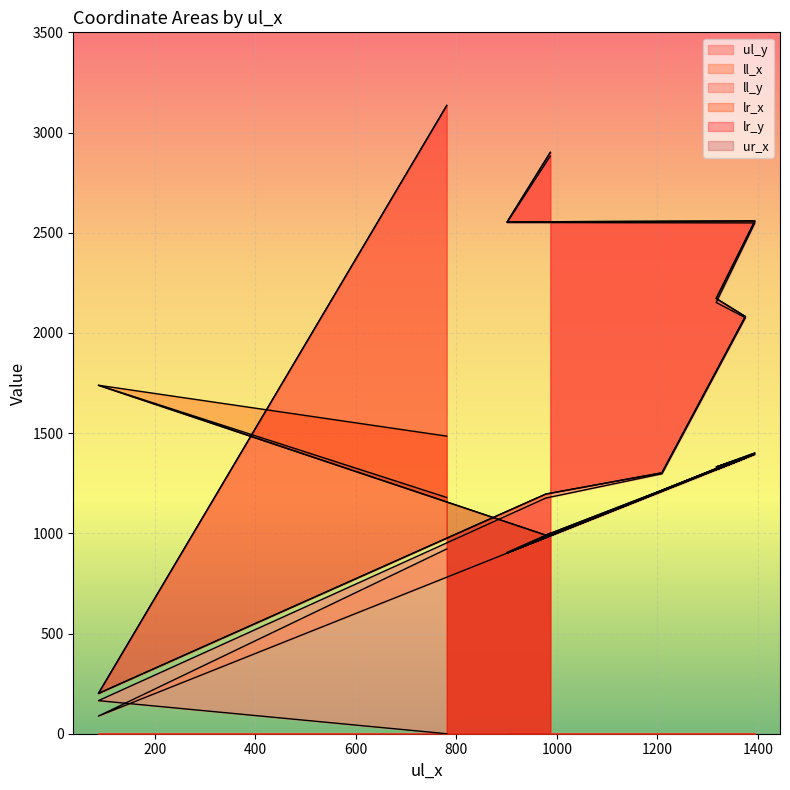

Where does the lr_x series first go above 1331?

781